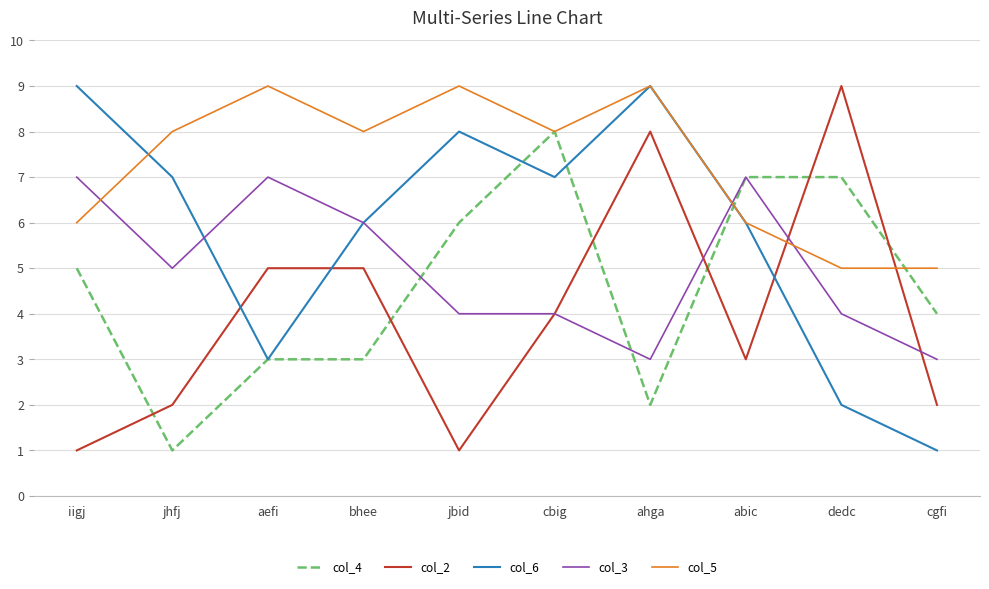

Between bhee and jbid, which series saw the biggest shift?

col_2